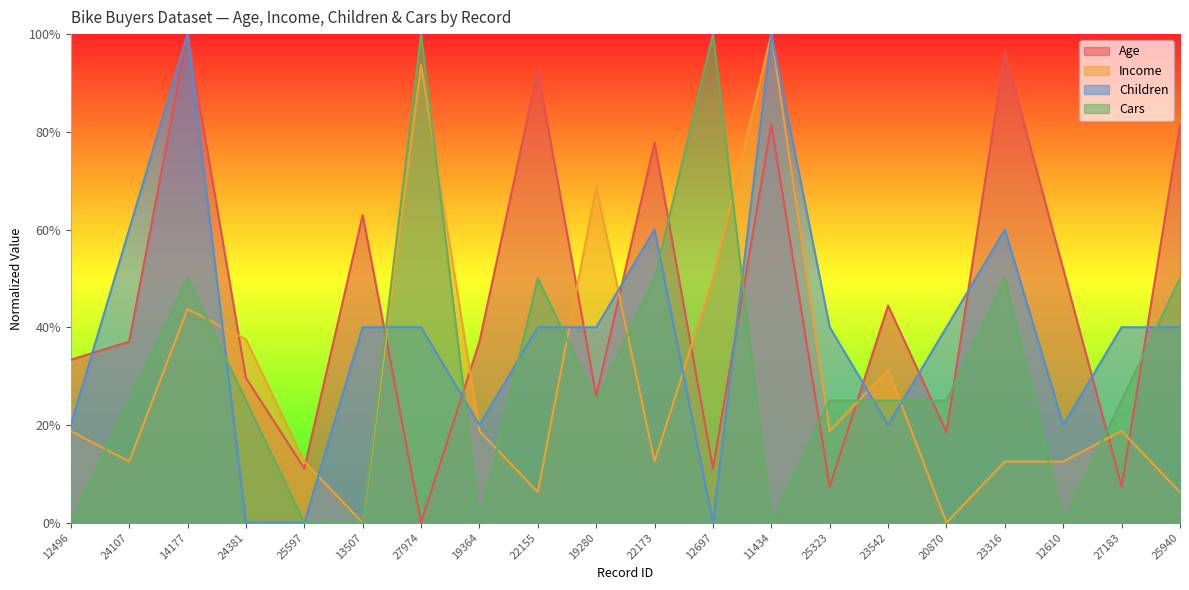

Reading left to right, what are all the values shown in this chart?

Age: 0.3	0.4	1.0	0.3	0.1	0.6	0.0	0.4	0.9	0.3	0.8	0.1	0.8	0.1	0.4	0.2	1.0	0.5	0.1	0.8
Income: 0.2	0.1	0.4	0.4	0.1	0.0	0.9	0.2	0.1	0.7	0.1	0.5	1.0	0.2	0.3	0.0	0.1	0.1	0.2	0.1
Children: 0.2	0.6	1.0	0.0	0.0	0.4	0.4	0.2	0.4	0.4	0.6	0.0	1.0	0.4	0.2	0.4	0.6	0.2	0.4	0.4
Cars: 0.0	0.2	0.5	0.2	0.0	0.0	1.0	0.0	0.5	0.2	0.5	1.0	0.0	0.2	0.2	0.2	0.5	0.0	0.2	0.5